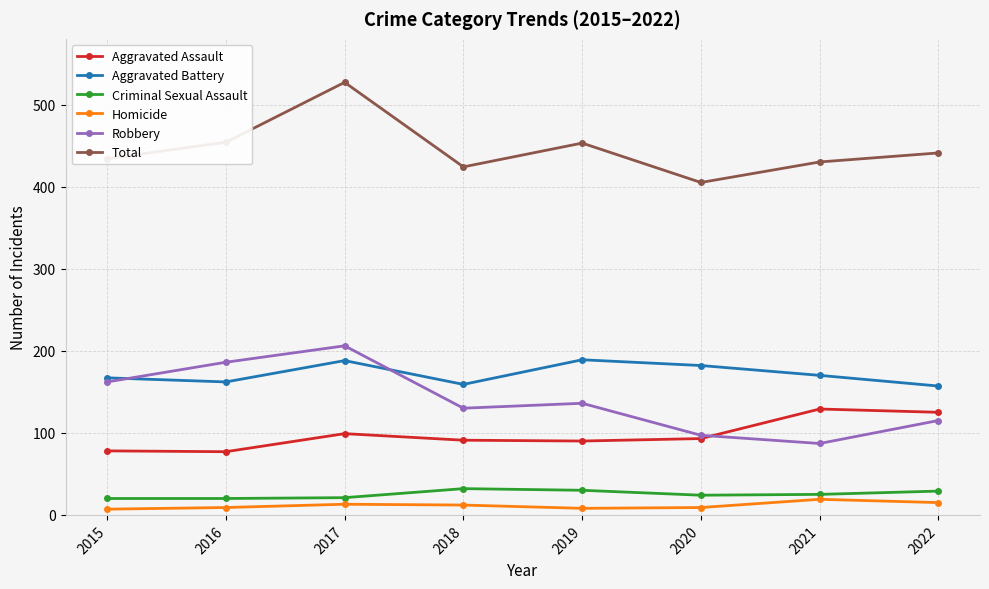

What is the average value of the Criminal Sexual Assault series?

25